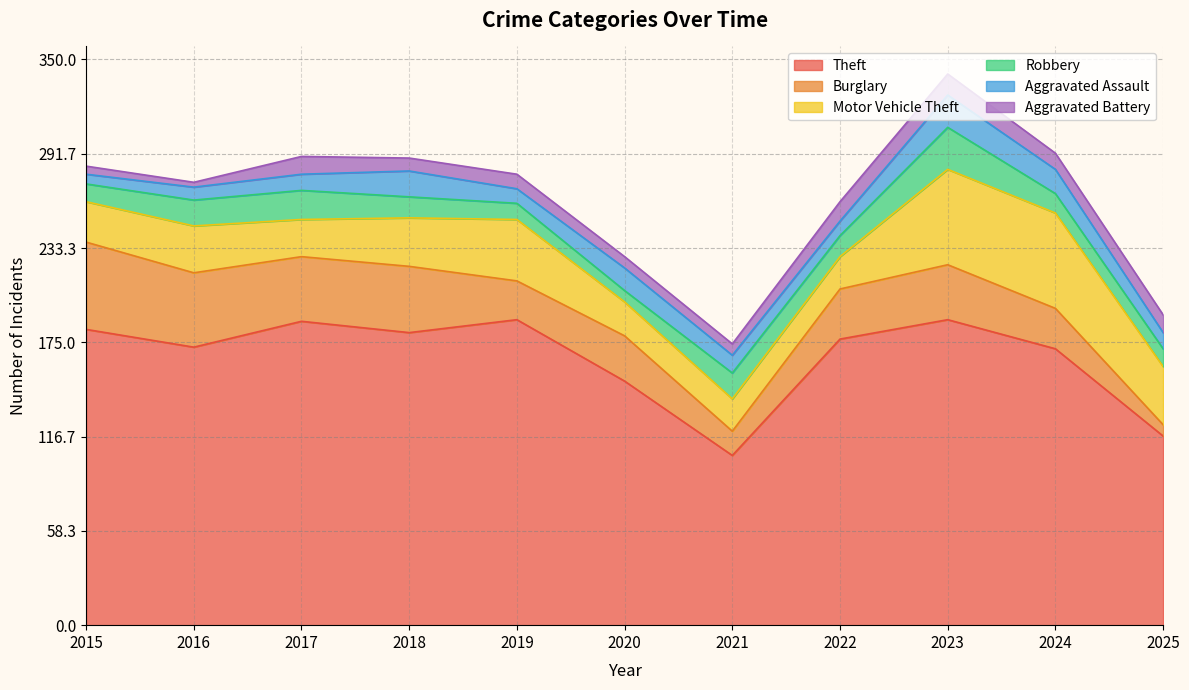

True or false: Motor Vehicle Theft and Aggravated Assault intersect in this chart.

False